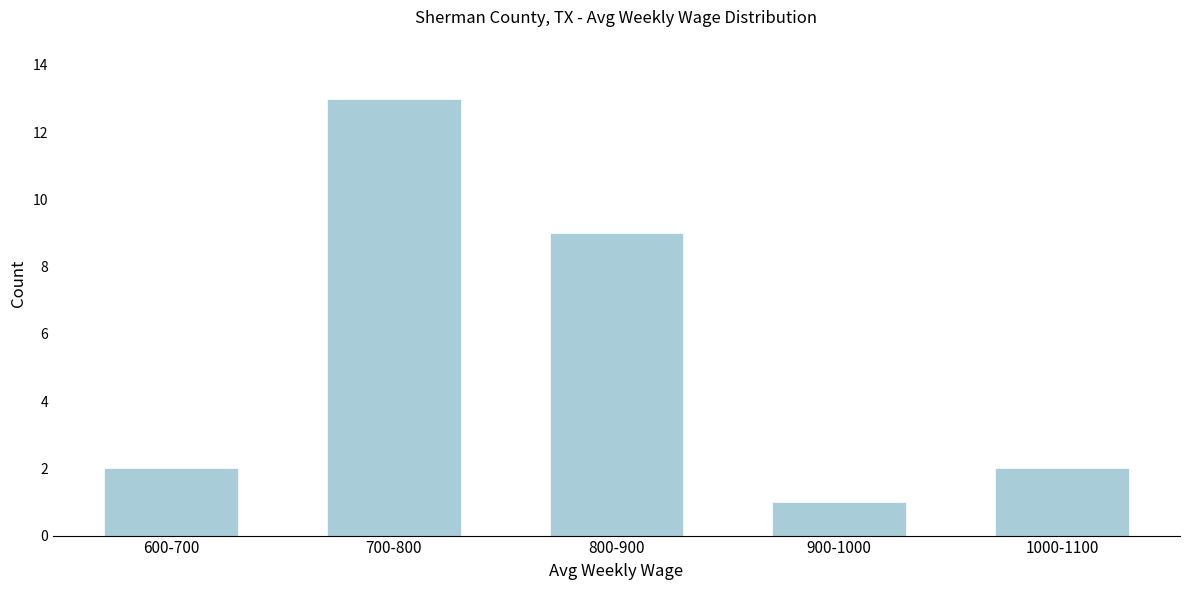

Reading left to right, extract all data points from this chart.

600-700=2	700-800=13	800-900=9	900-1000=1	1000-1100=2